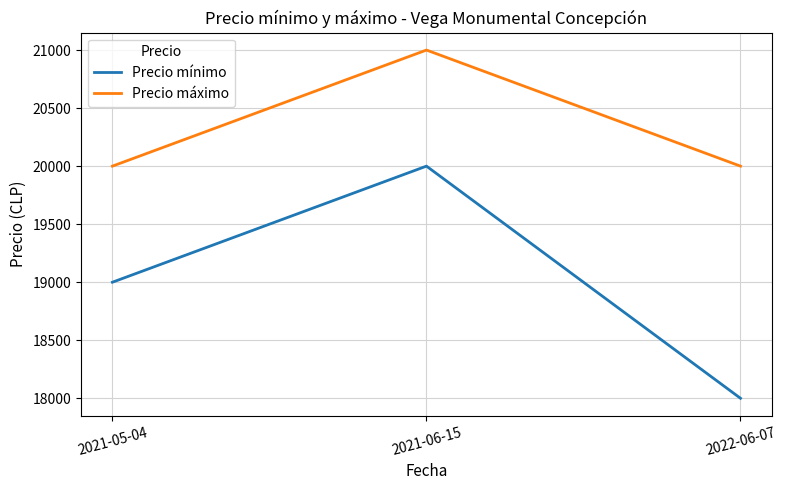

Which series has the largest total across all categories?

Precio máximo